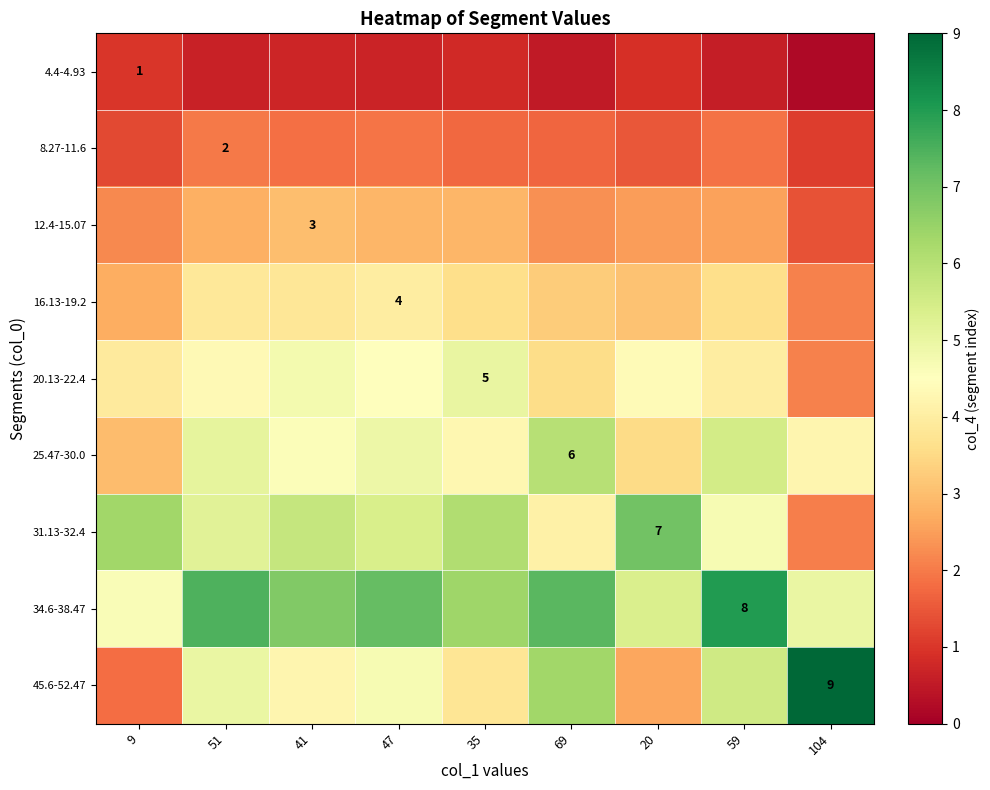

Which category has the highest value across all series?

104